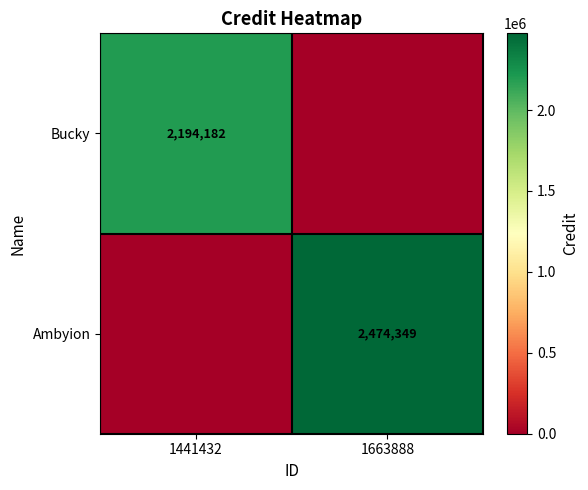

Is it true that Bucky equals 3660677 at 1441432?

False